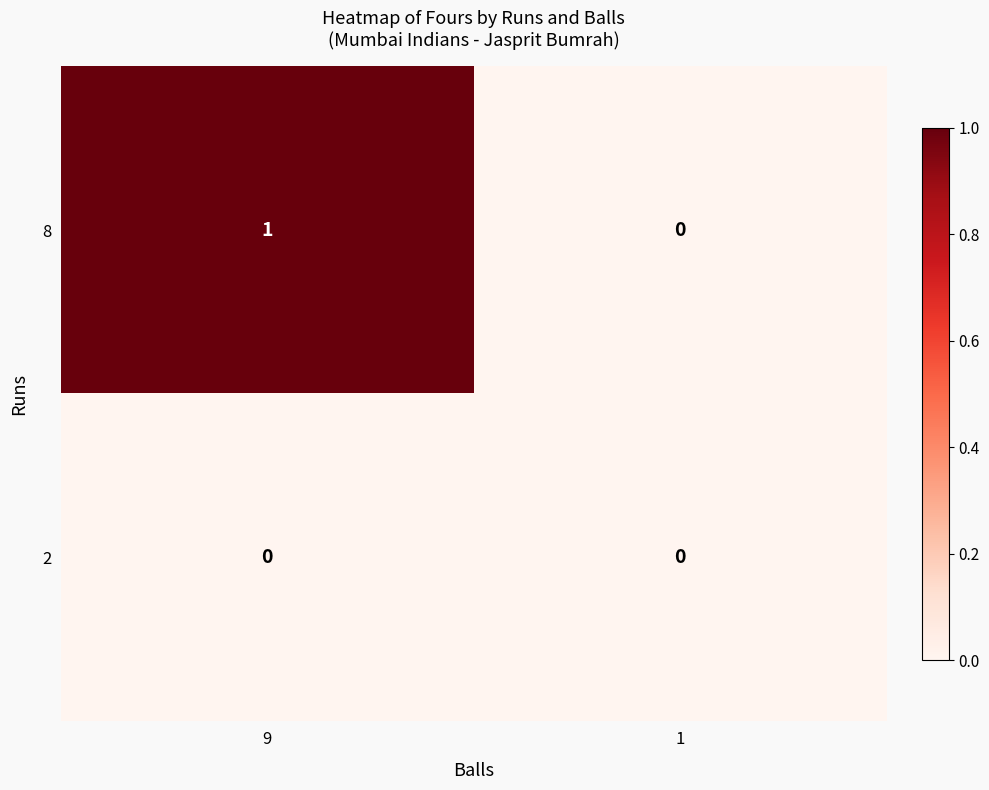

Which category has the highest value across all series?

9